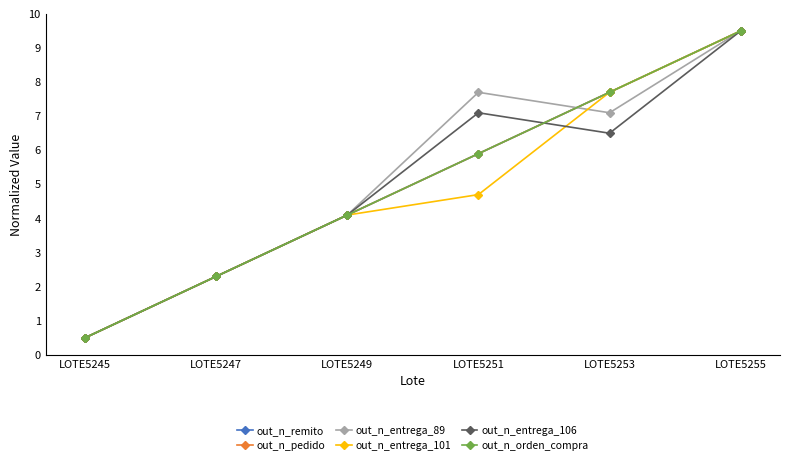

Does the chart have visible grid lines?

No